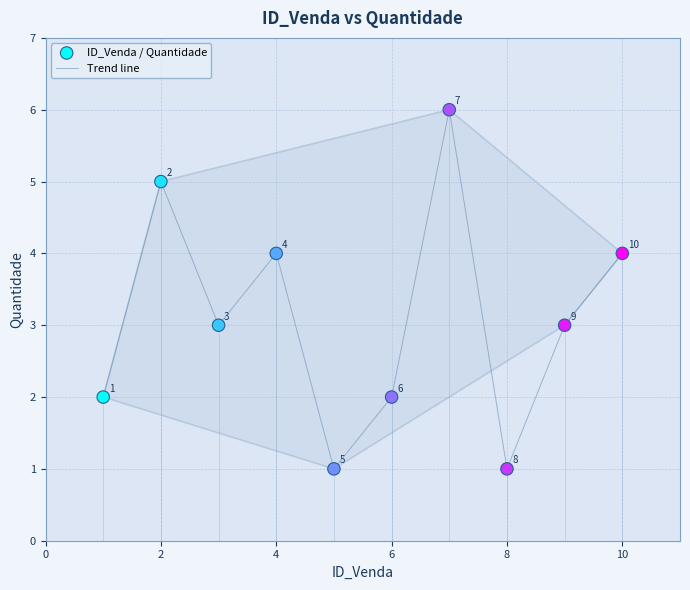

How many lines are shown in the chart?

1